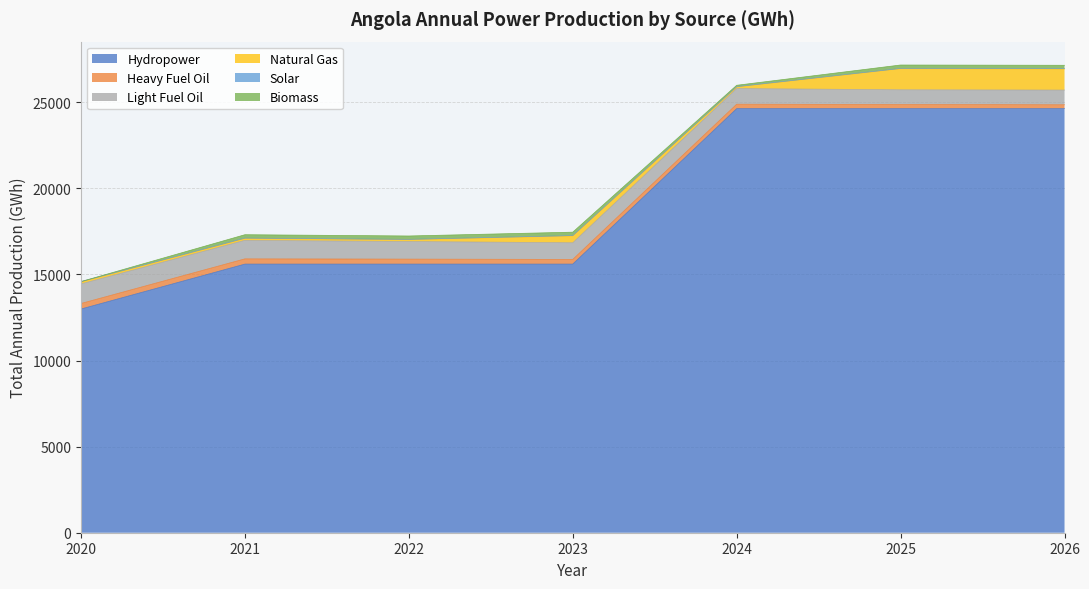

Rank the series at 2025 from highest to lowest value.

Hydropower, Natural Gas, Light Fuel Oil, Heavy Fuel Oil, Biomass, Solar